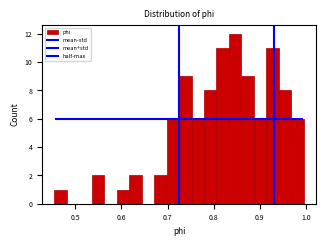

Around what value on the x-axis is the tallest bar? Give the approximate position of its centre, as read against the axis.

0.85